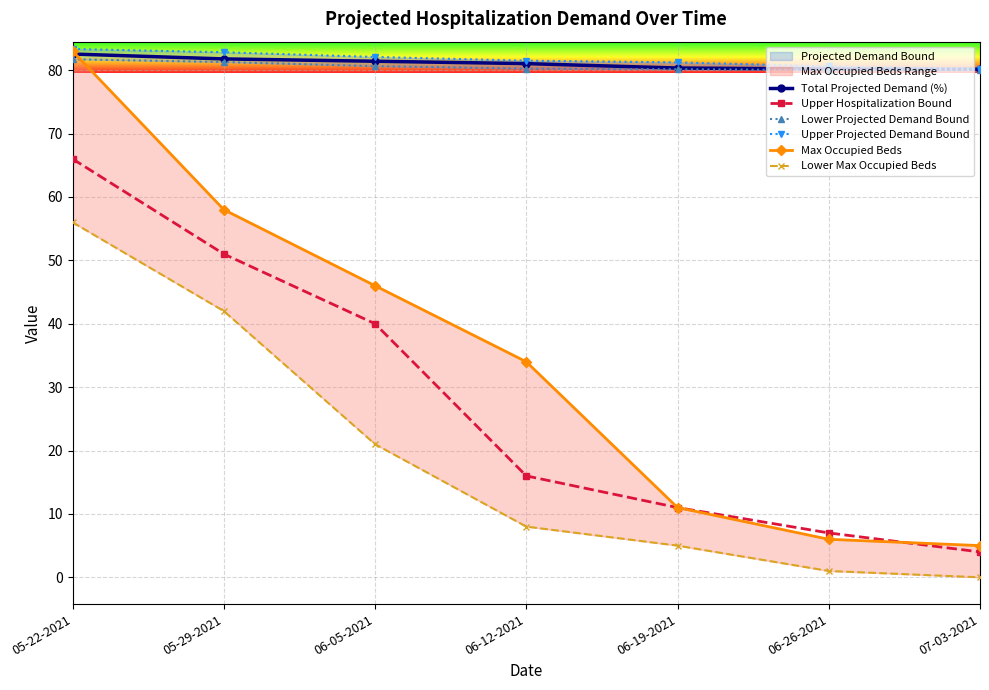

How many lines are shown in the chart?

6